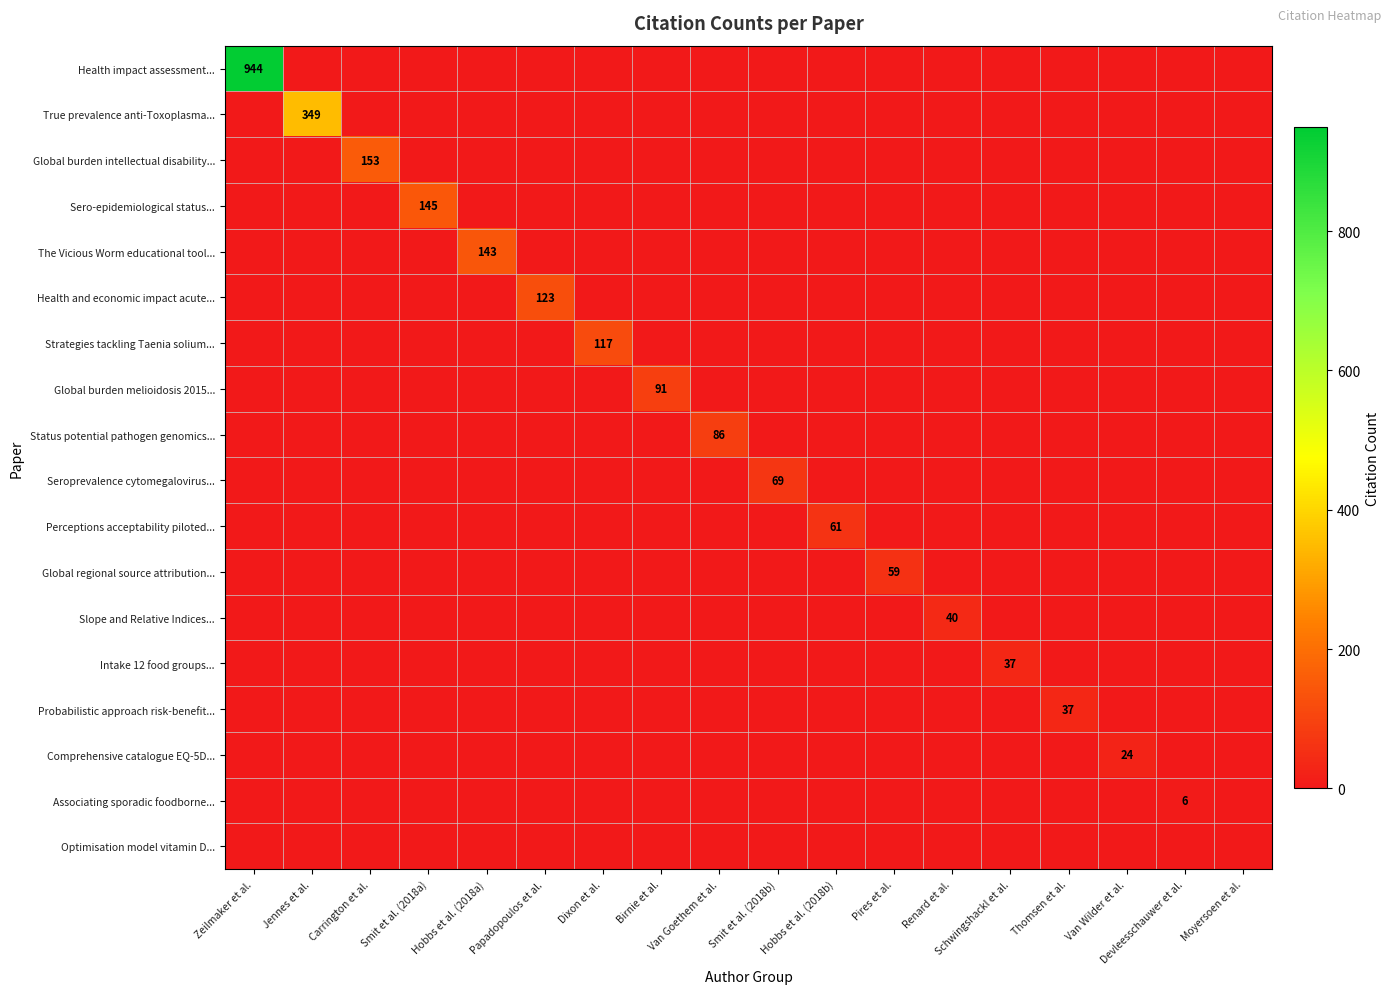

How many series are shown in this chart?

18